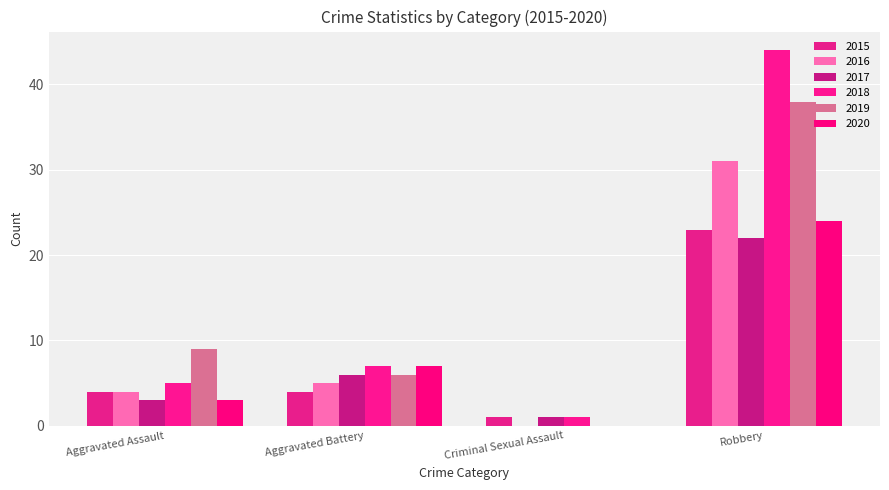

Does the chart contain stacked bars?

No